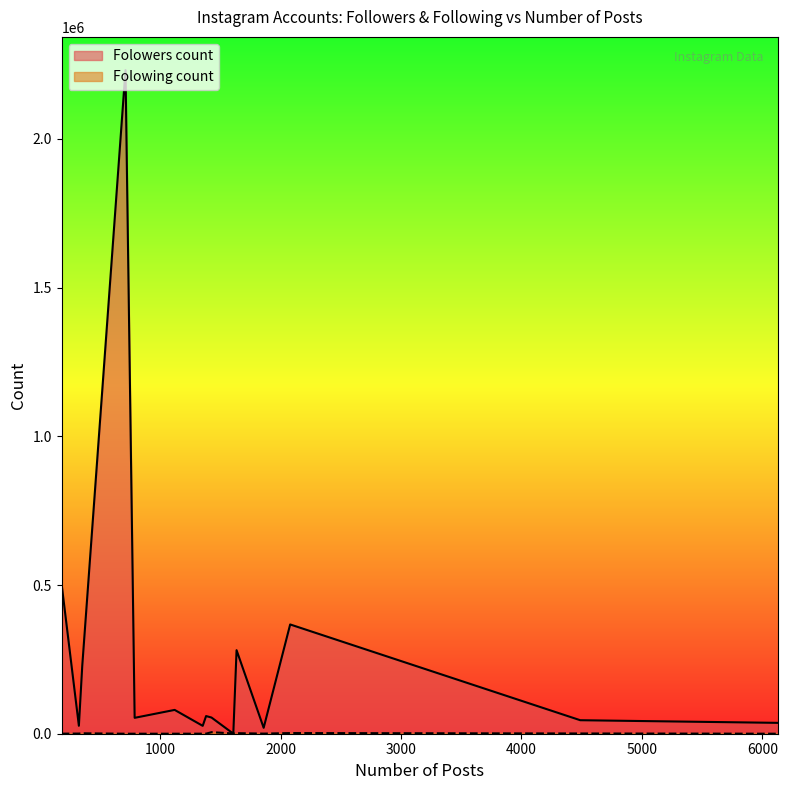

What is the maximum value for Folowers count?

2231653